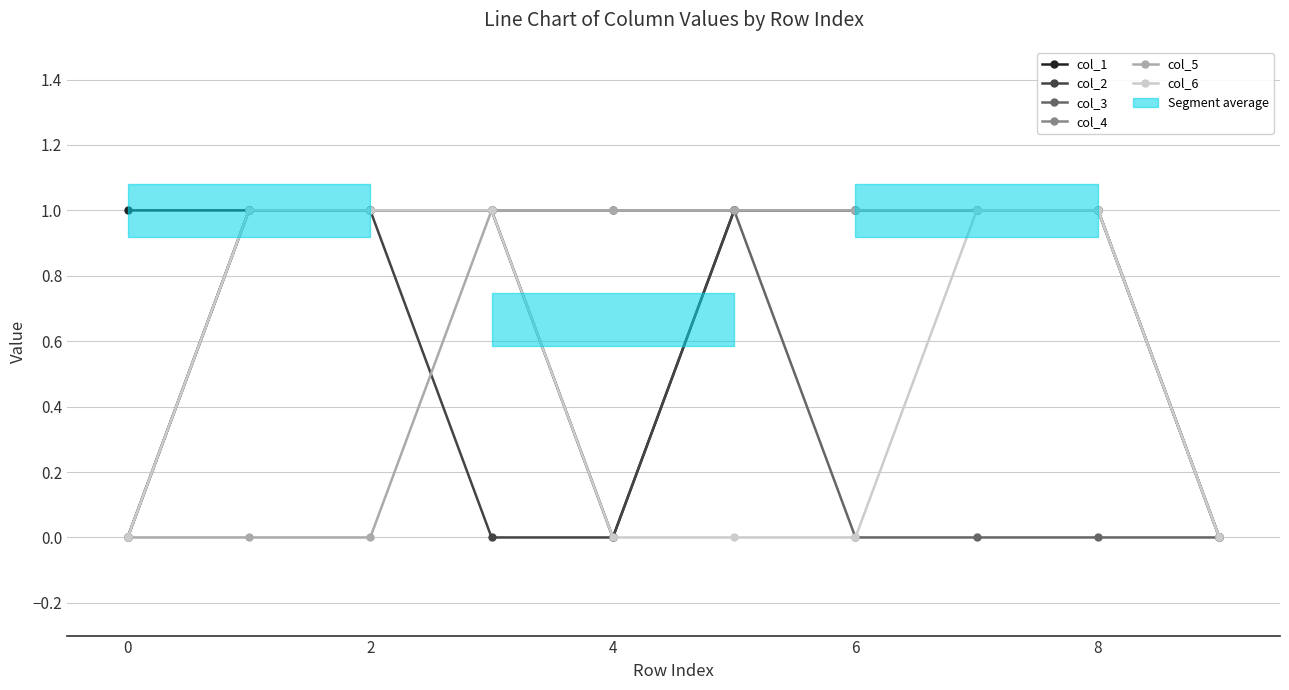

True or false: col_1 and col_6 cross at least once.

False